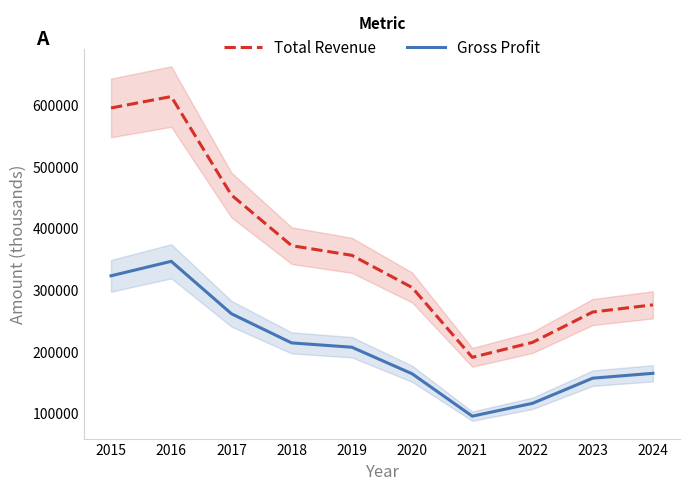

Which series changed the most between 2019 and 2021?

Total Revenue